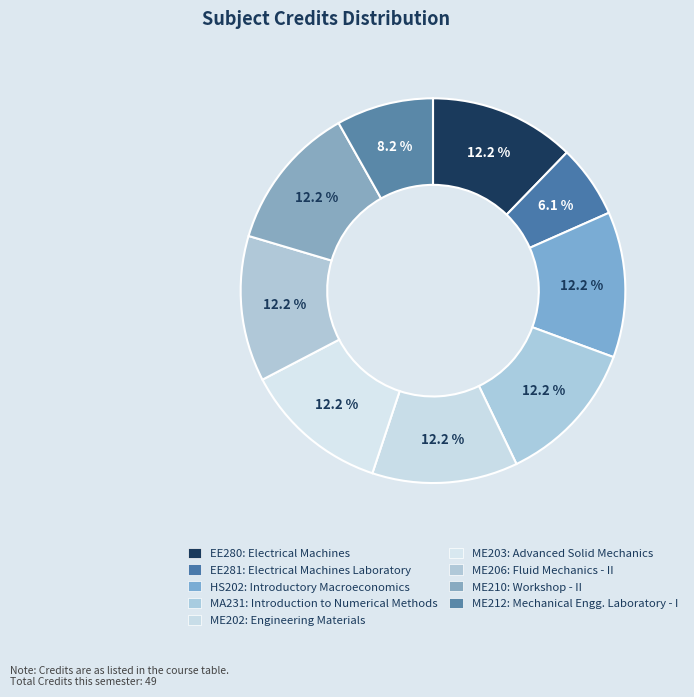

Combined, do EE280 and HS202 account for over 50%?

No